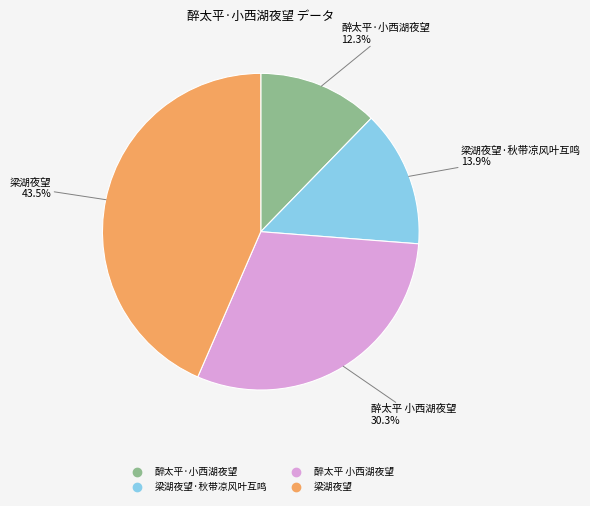

Is there a majority slice in this chart?

No